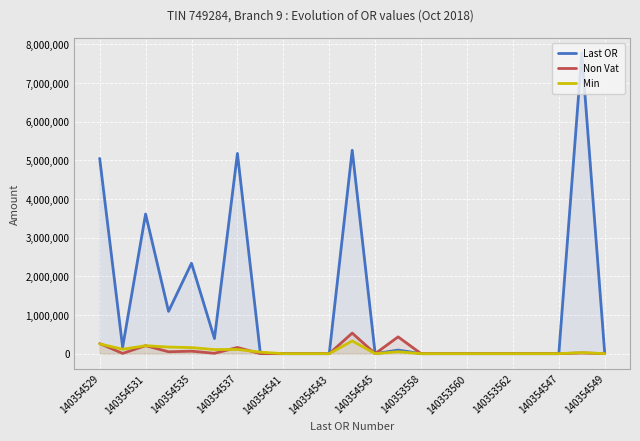

Which series has the largest total across all categories?

Last OR